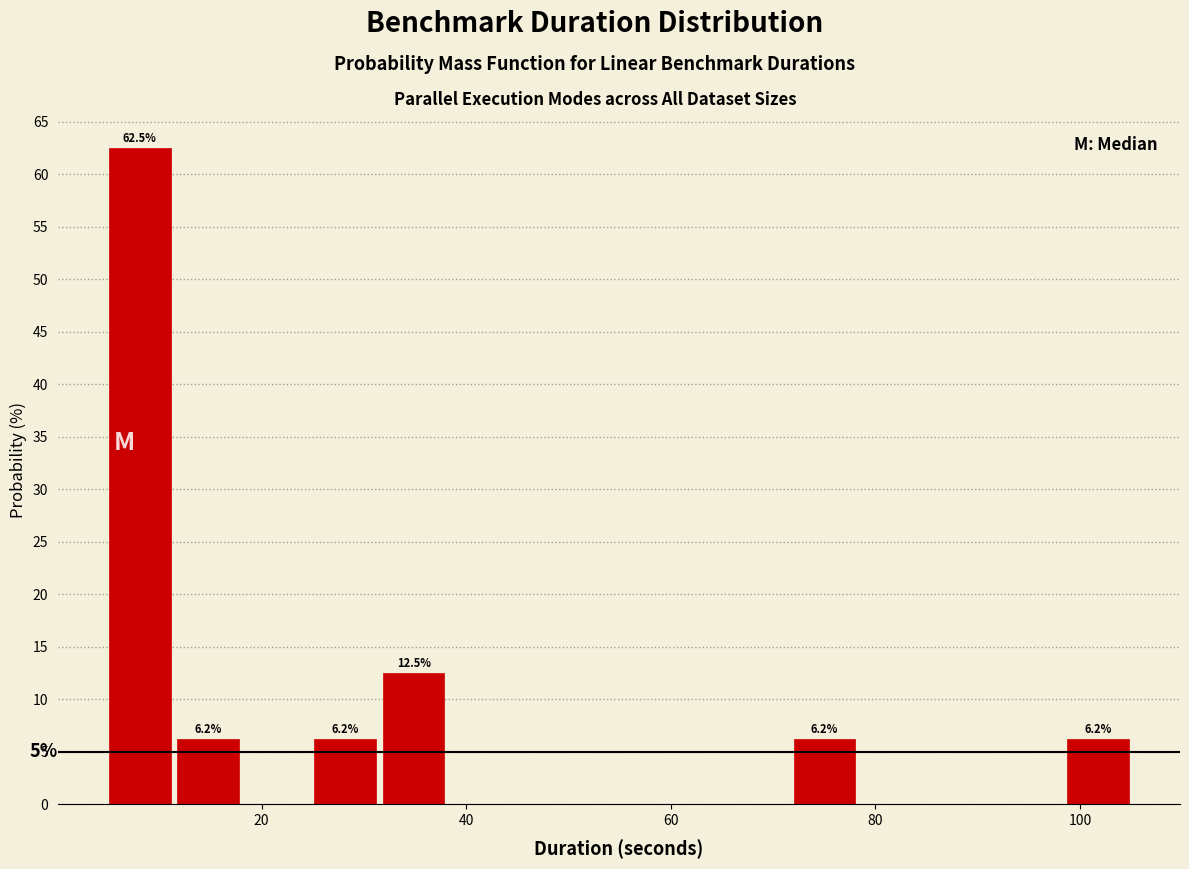

Read against the x-axis, roughly where is the centre of the tallest bar?

8